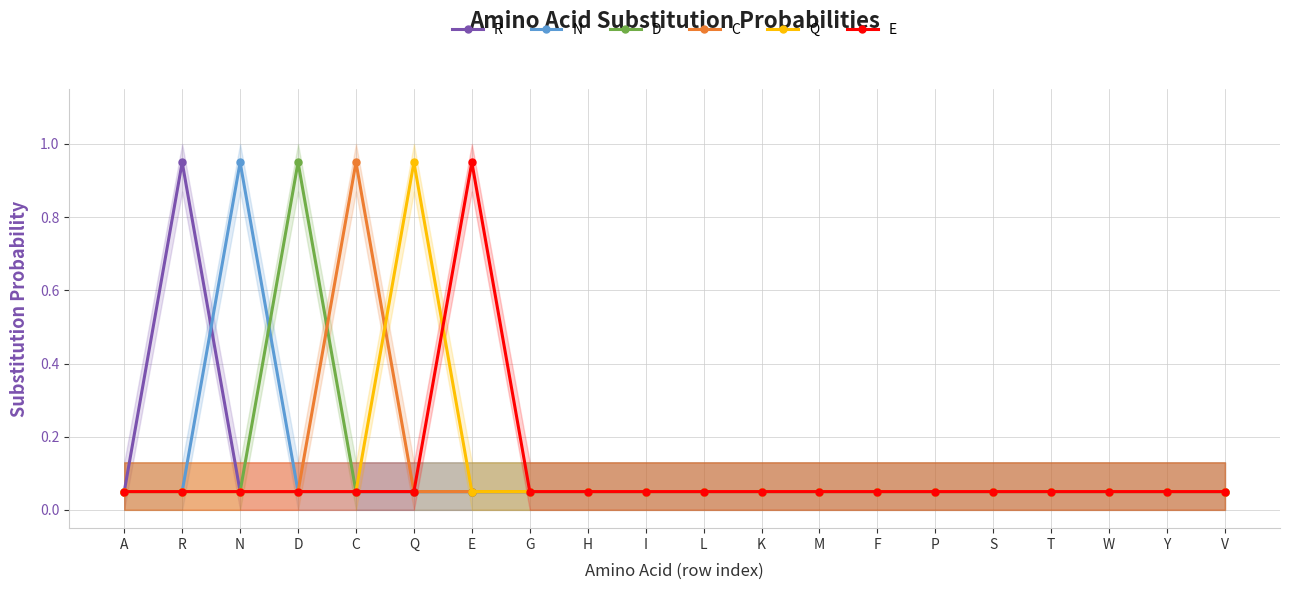

The value of D at H is 0.1. True or false?

True